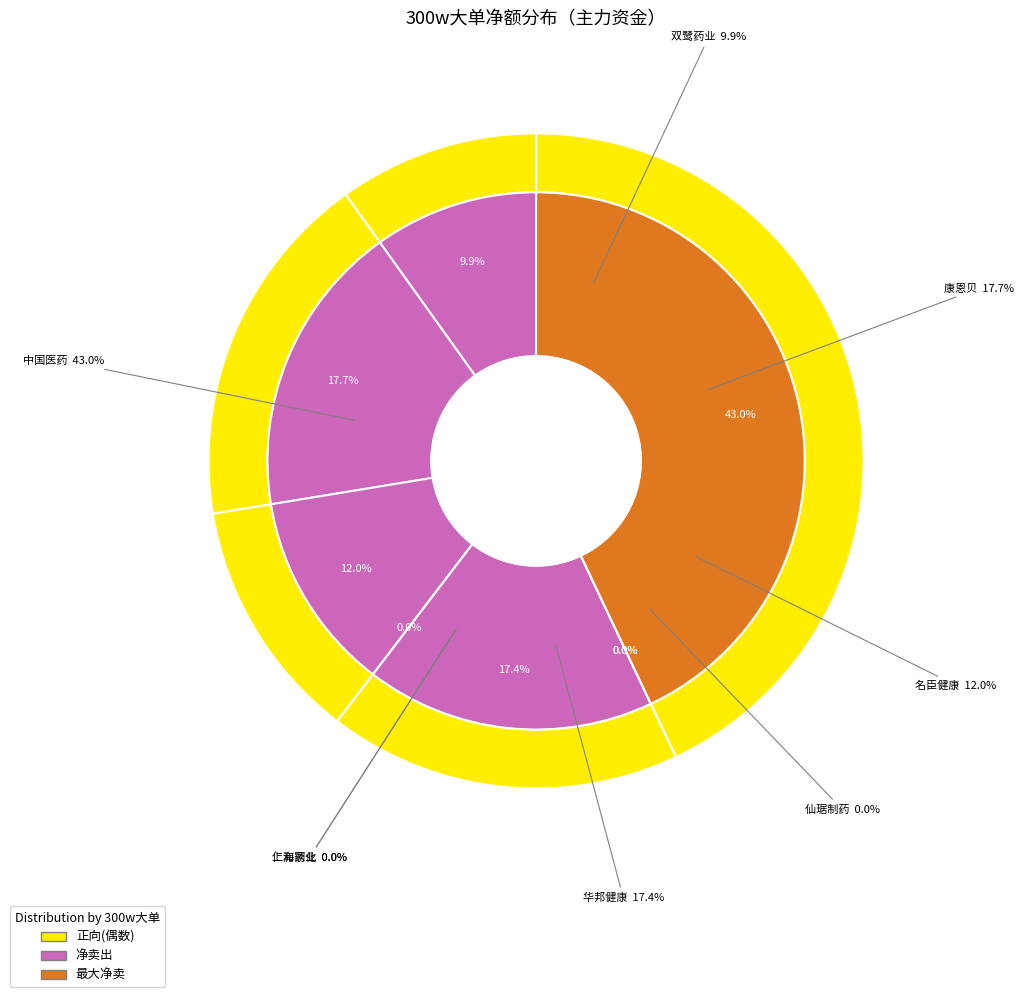

What percentage is the 中国医药 slice, to the nearest percent?

43%